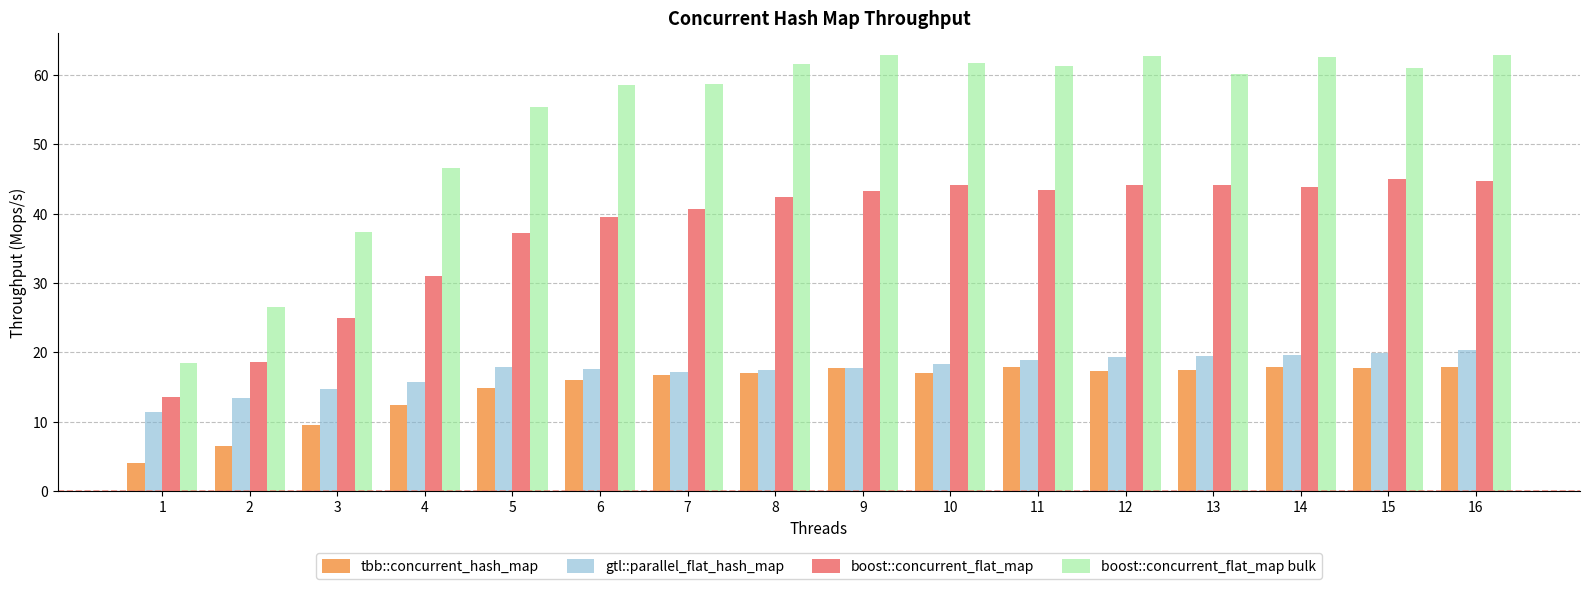

Is it true that tbb::concurrent_hash_map equals 17.1 at 10?

True